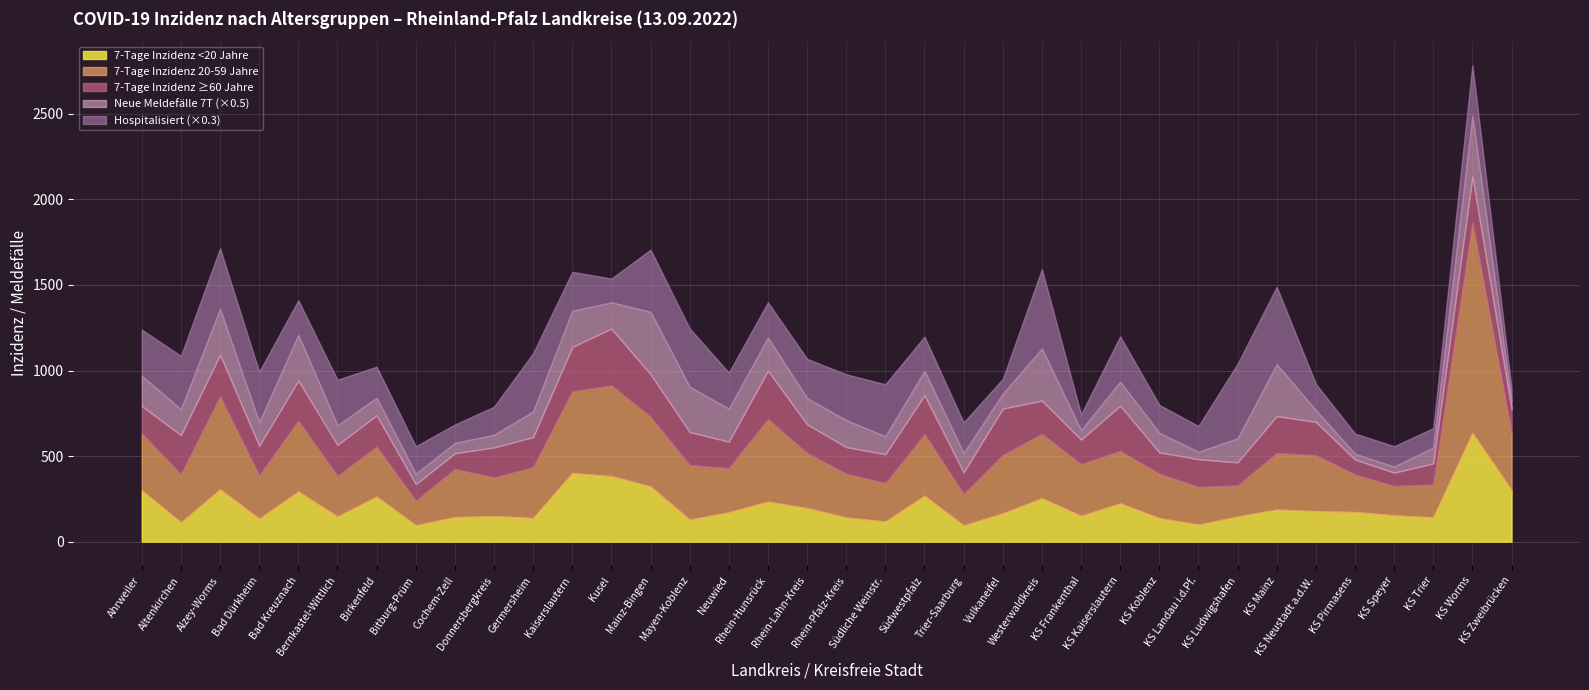

Which has a higher value, KS Speyer or KS Koblenz?

KS Speyer